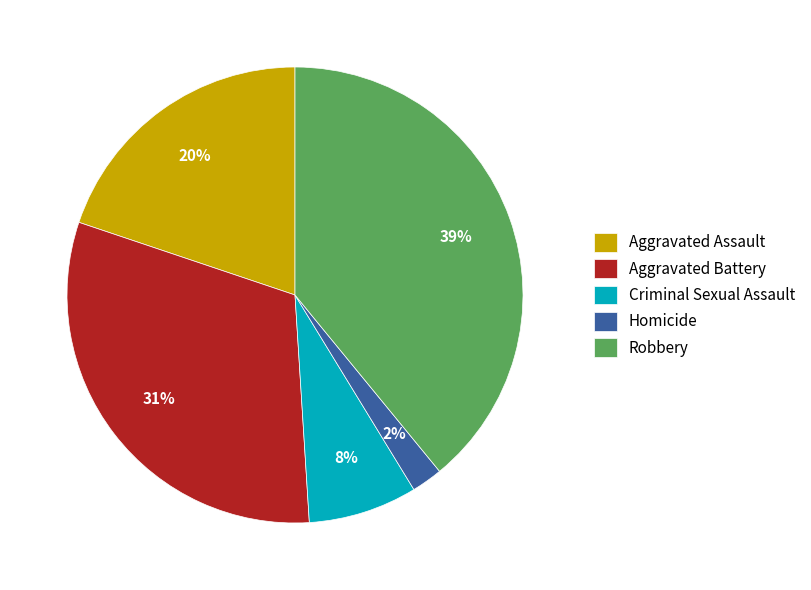

To the nearest percent, what is the average slice percentage?

20%